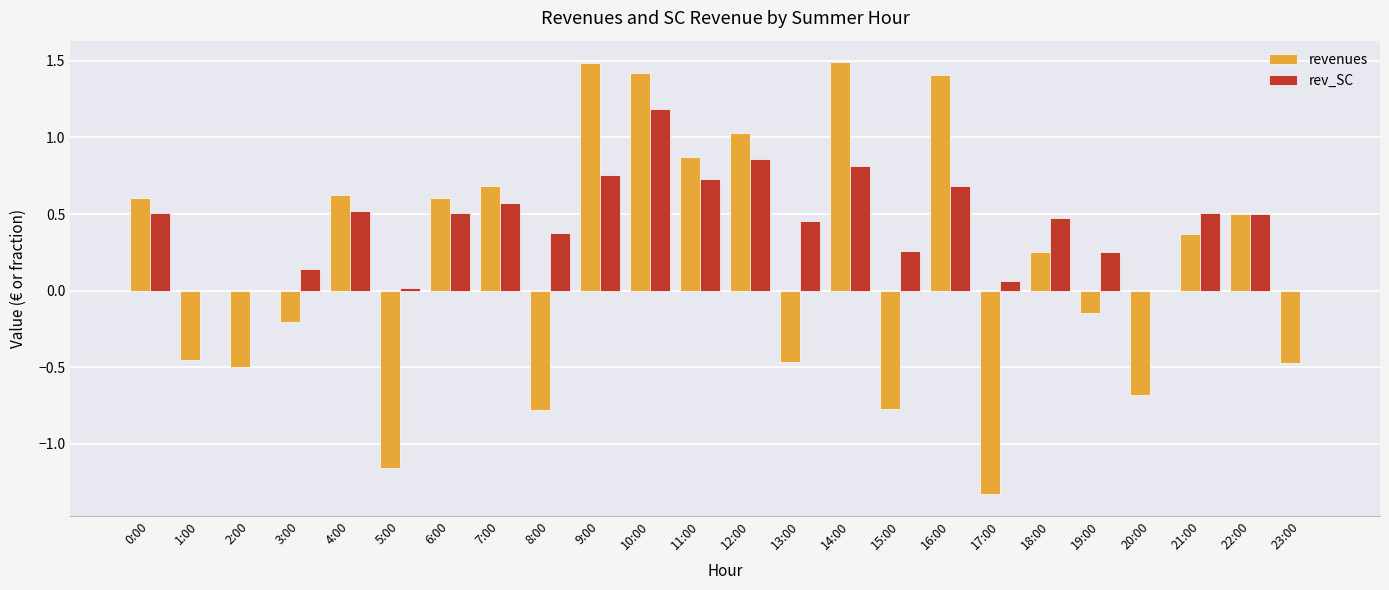

What is the average value of the revenues series?

0.2